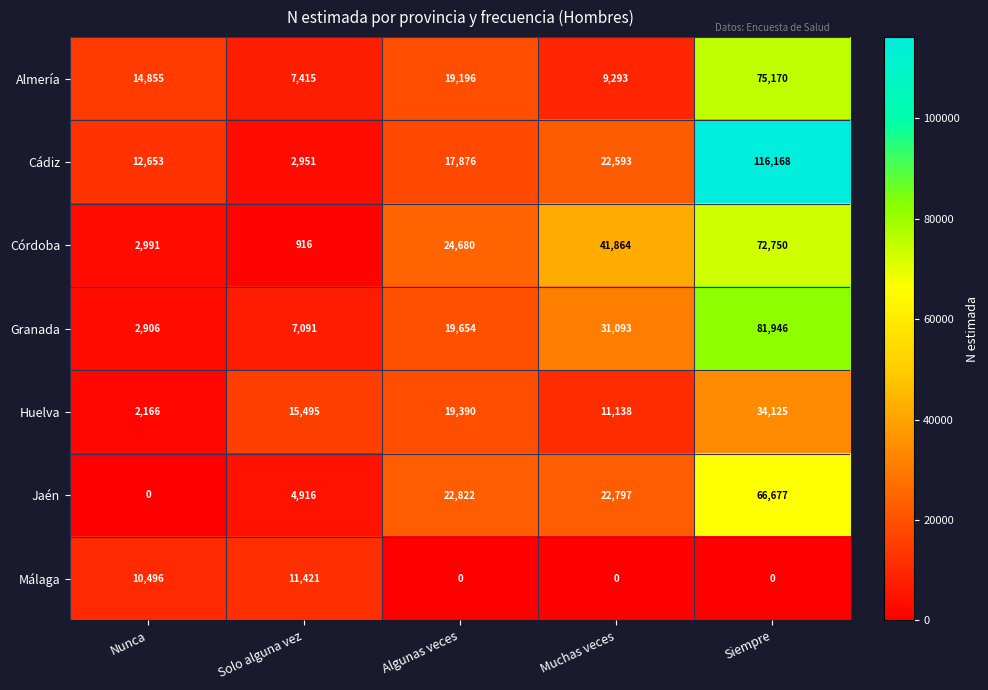

What value does the Córdoba series have at Solo alguna vez?

916